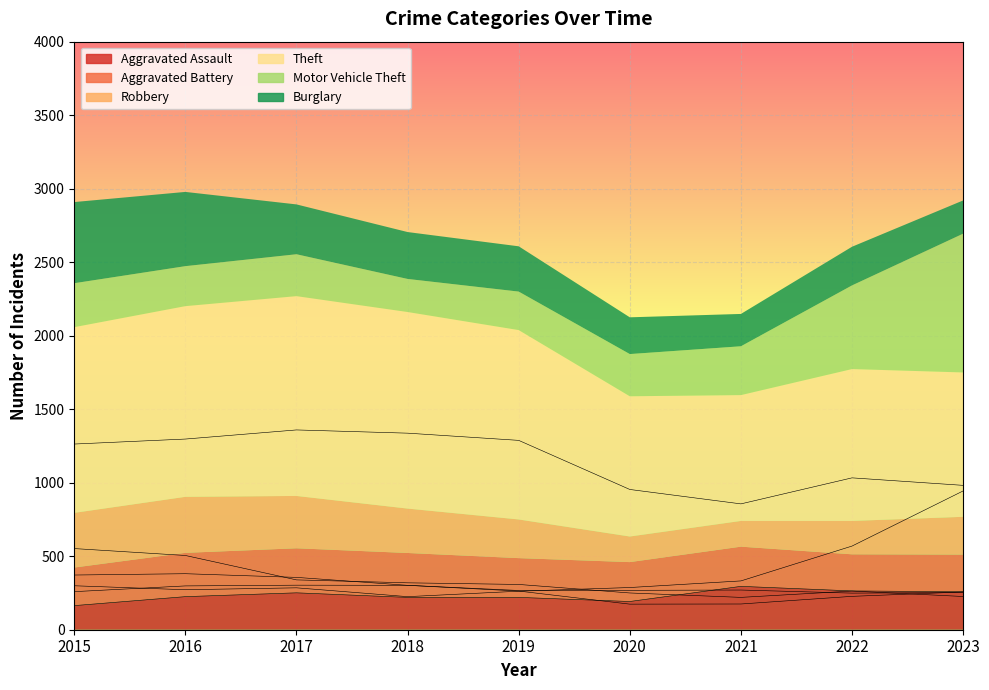

Between which two adjacent categories do Aggravated Assault and Aggravated Battery first intersect?

2020 and 2021